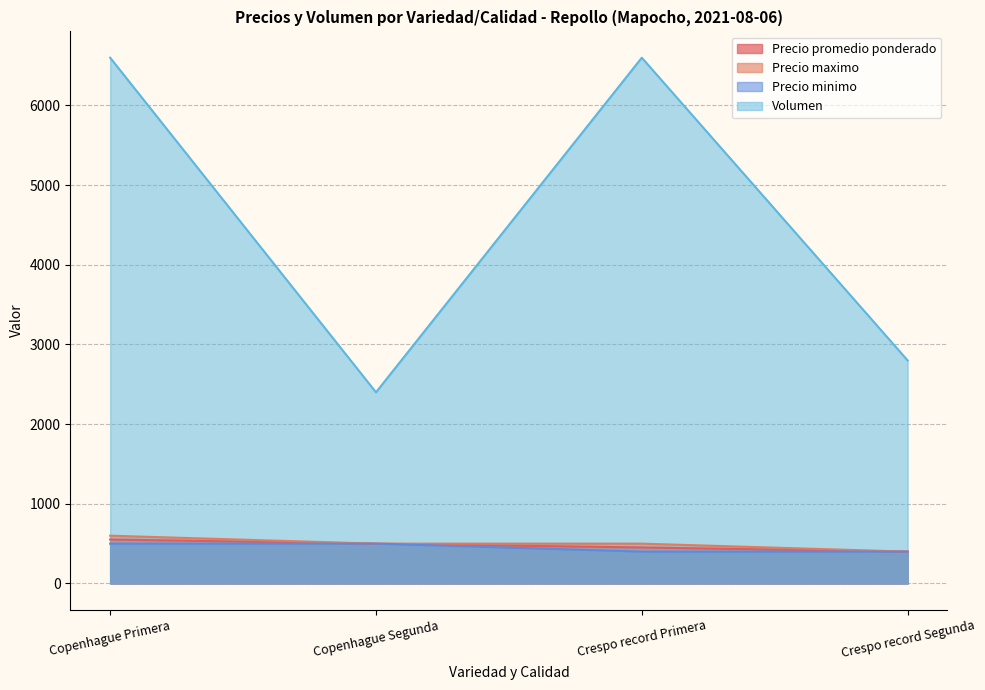

How many lines are shown in the chart?

4